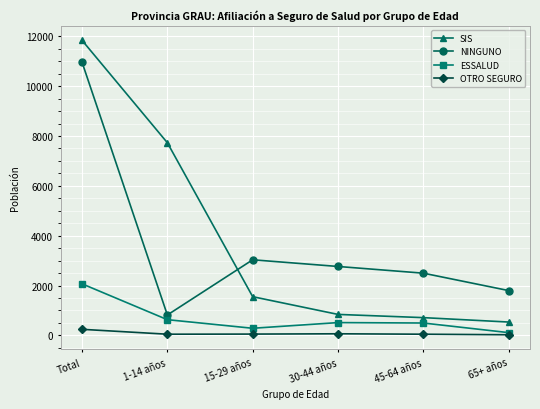

How many interior local peaks does the NINGUNO series have?

1